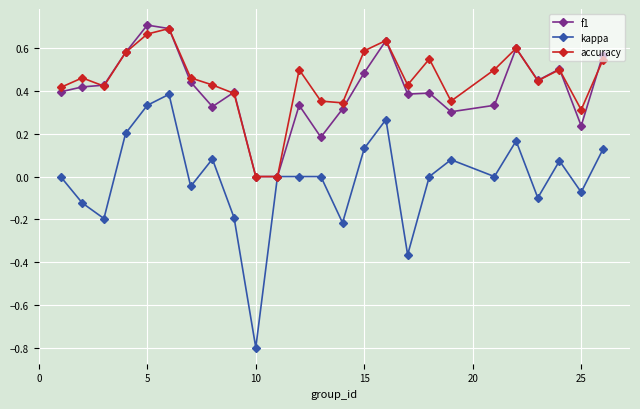

What is the minimum value shown in the chart?

-0.8